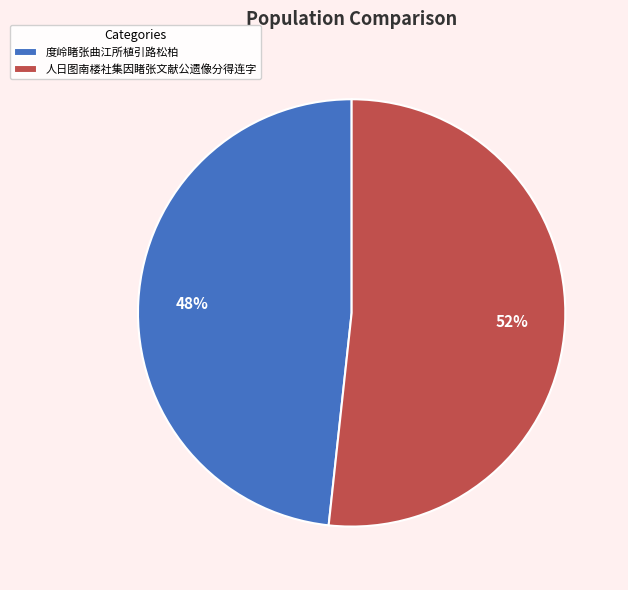

Combined, do 人日图南楼社集因睹张文献公遗像分得连字 and 度岭睹张曲江所植引路松柏 account for over 50%?

Yes